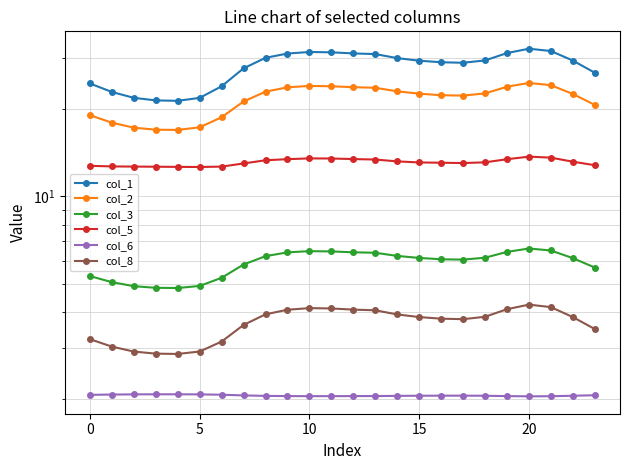

What is the difference between the maximum and minimum values in the col_2 series?

7.7